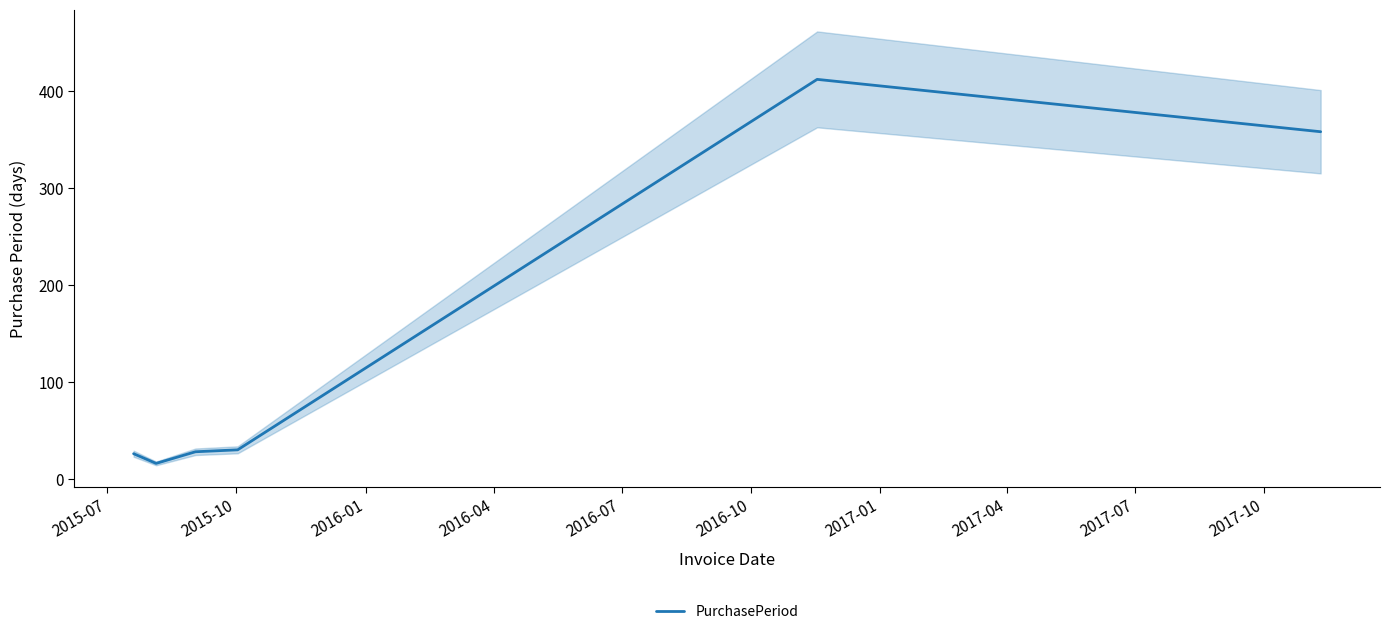

What is the maximum value for PurchasePeriod?

412